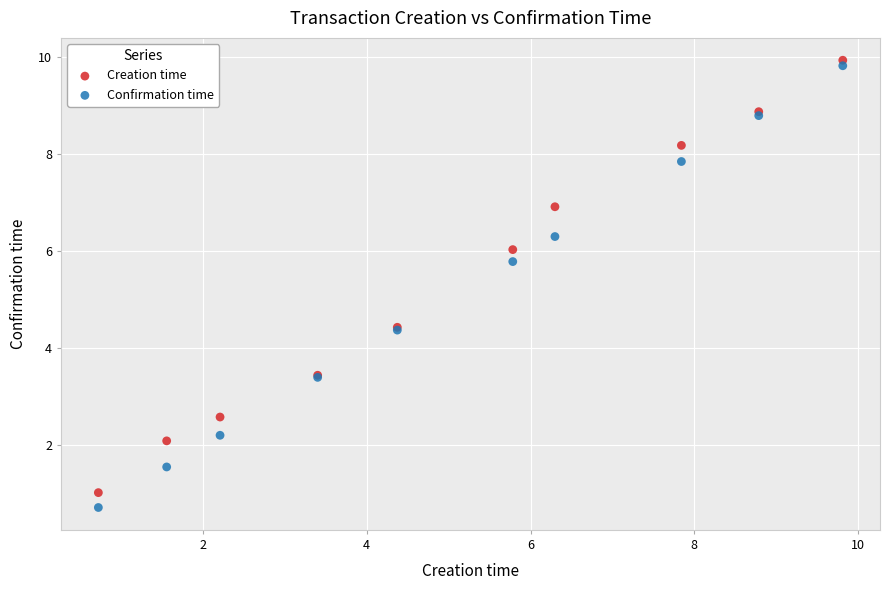

Which series contains the highest Y value?

Creation time